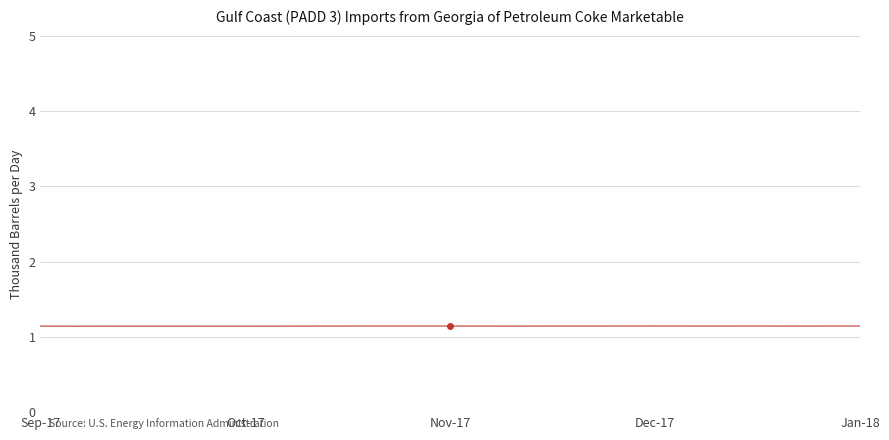

What is the greatest value displayed?

1.1